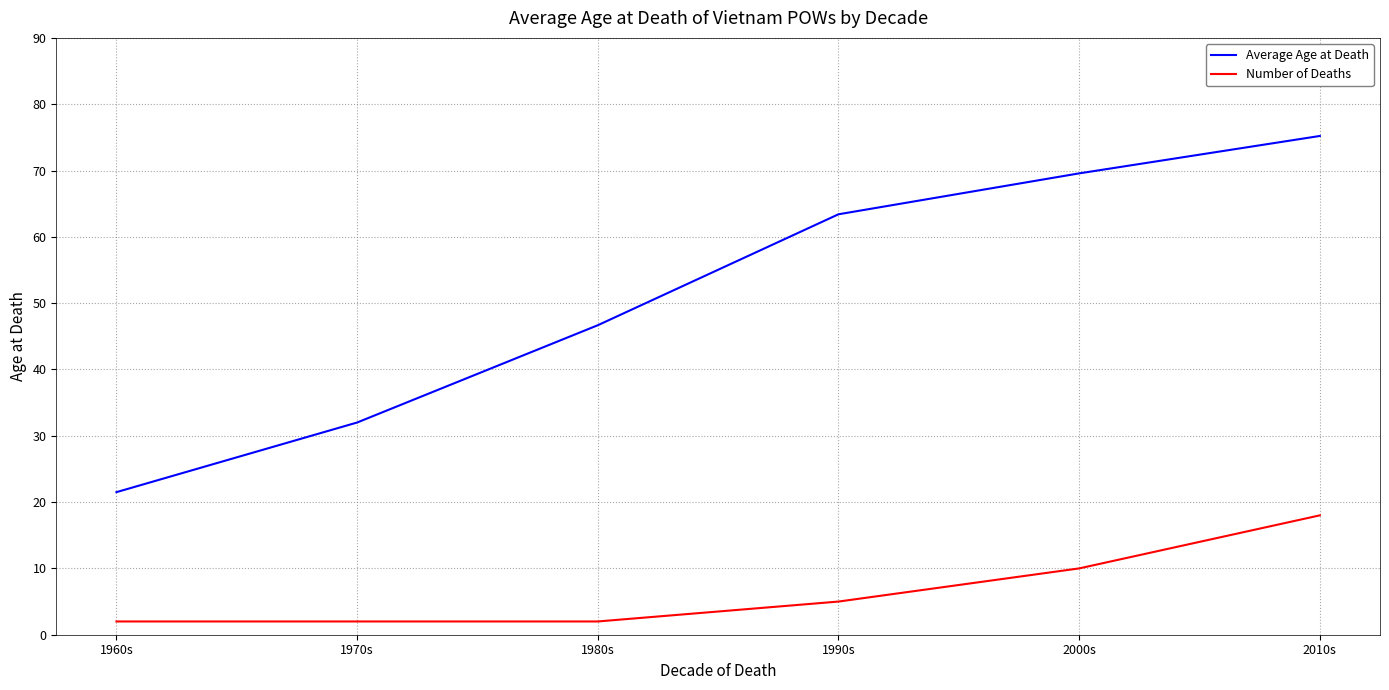

Reading left to right, what are all the values shown in this chart?

Average Age at Death: 21.5	32.0	46.7	63.4	69.6	75.2
Number of Deaths: 2.0	2.0	2.0	5.0	10.0	18.0